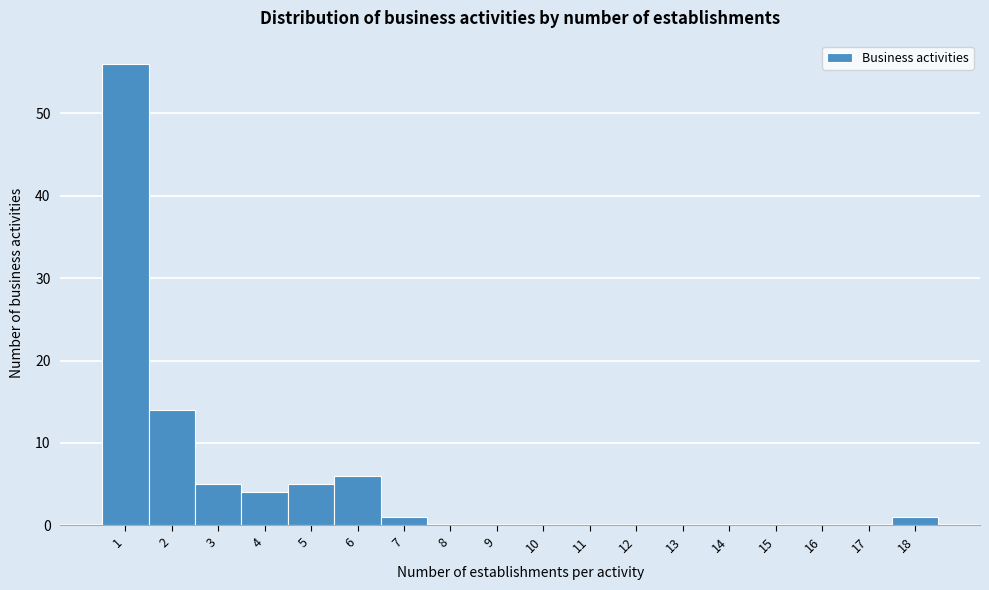

Reading left to right, transcribe all the data shown in this chart.

1=56	2=14	3=5	4=4	5=5	6=6	7=1	8=0	9=0	10=0	11=0	12=0	13=0	14=0	15=0	16=0	17=0	18=1